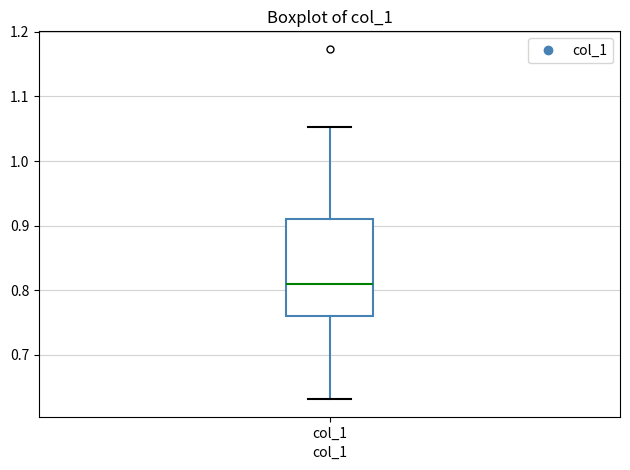

Read this box plot against the y-axis: the position of the median line, the range covered by the box, and the ends of both whiskers. The values are not printed on the chart, so give them approximately, as read against the axis.

median 0.81, box 0.76 to 0.91, whiskers 0.63 to 1.05